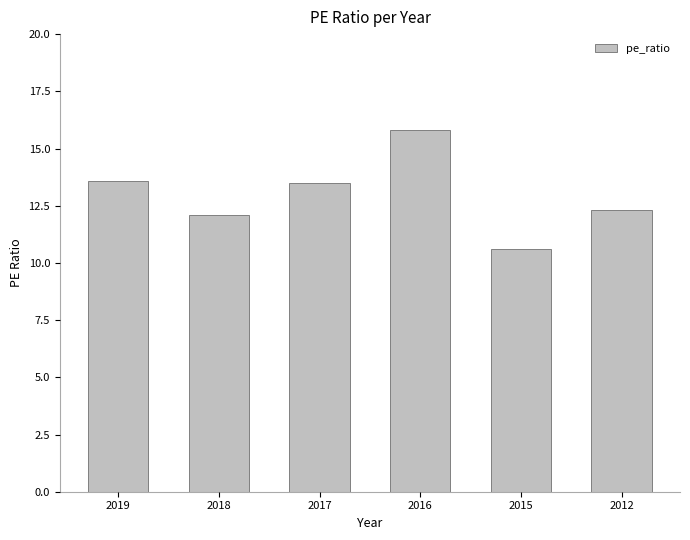

What is the average value?

13.0